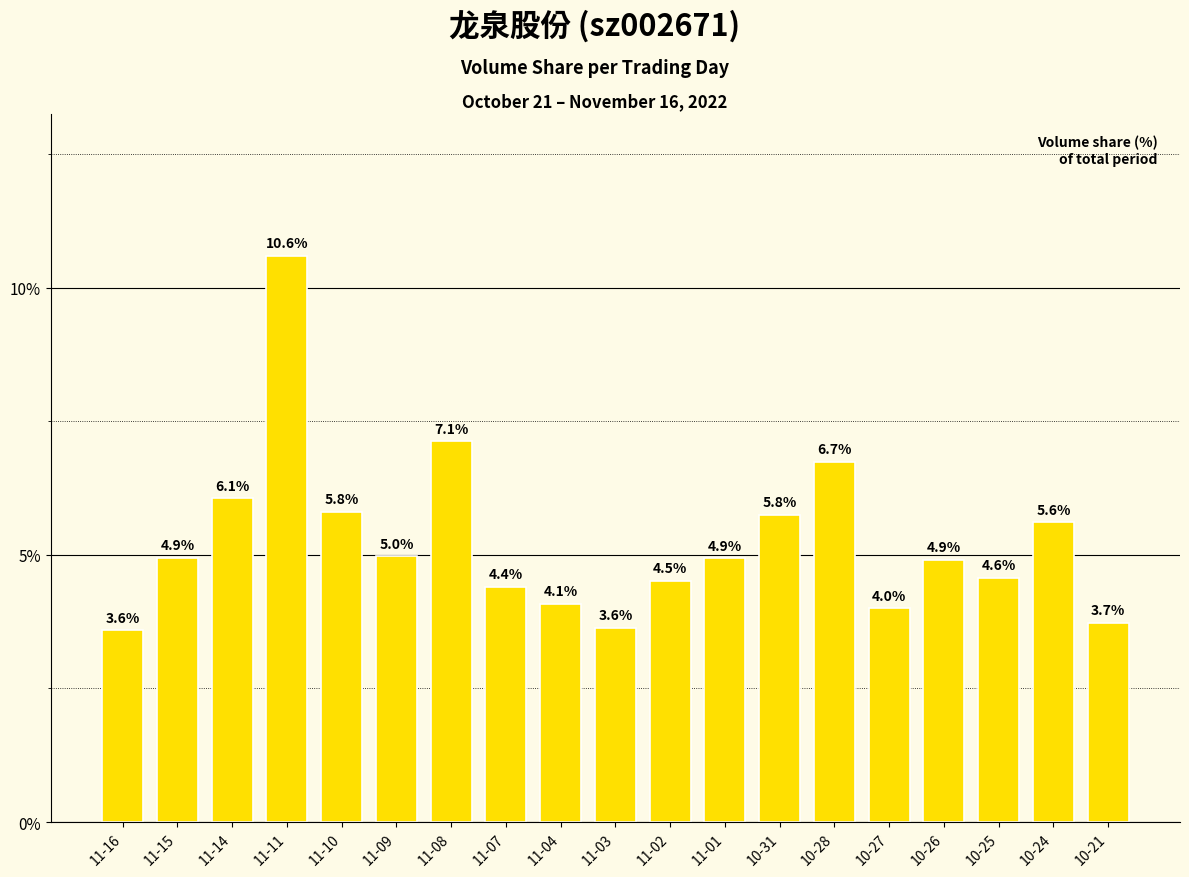

Between 11-03 and 10-27, which is larger?

10-27